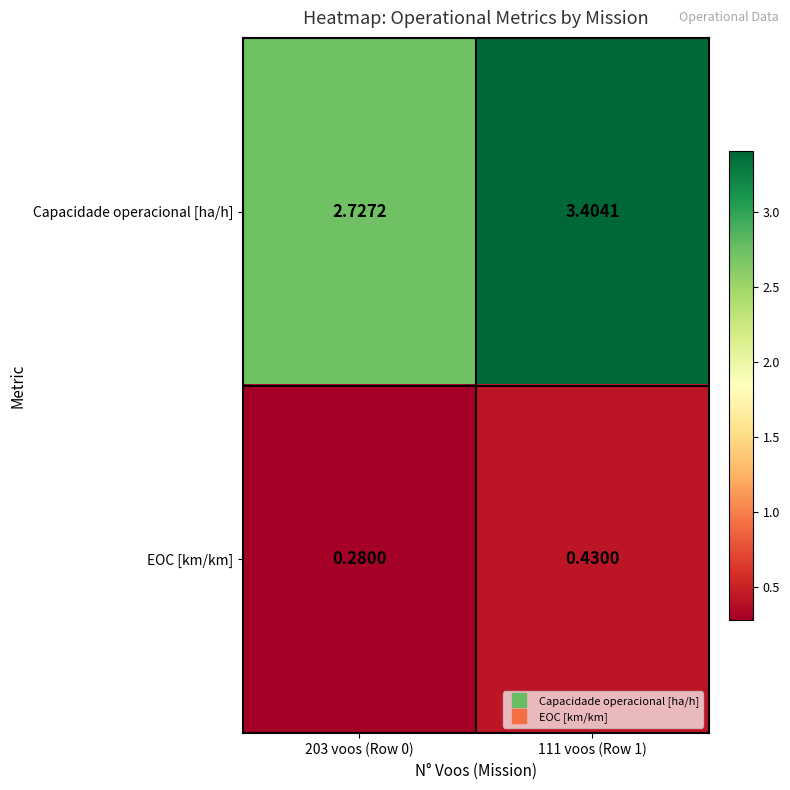

At 111 voos (Row 1), list the series in order from largest to smallest.

Capacidade operacional [ha/h], EOC [km/km]